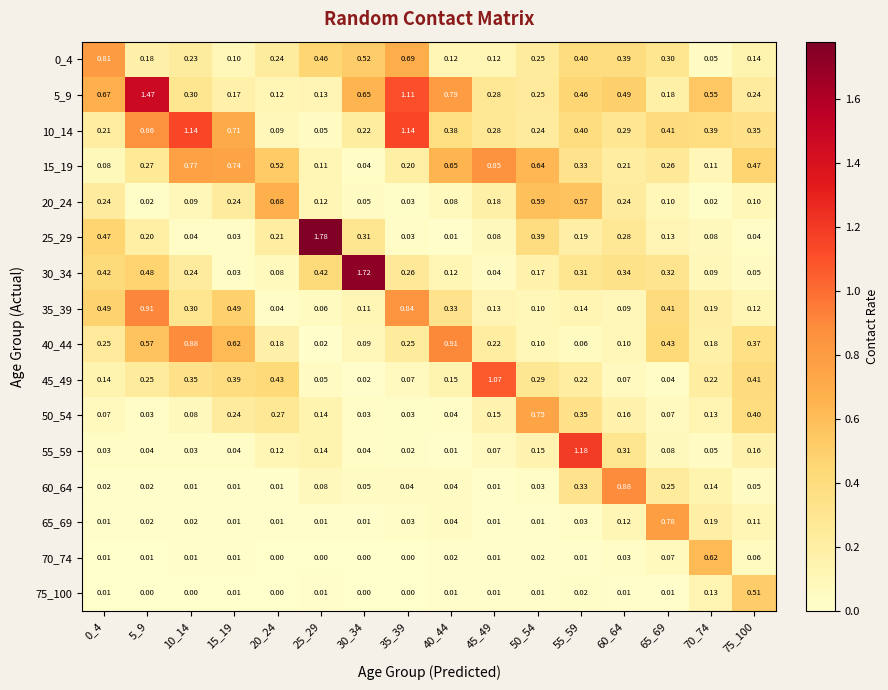

How many categories are shown in the chart?

16